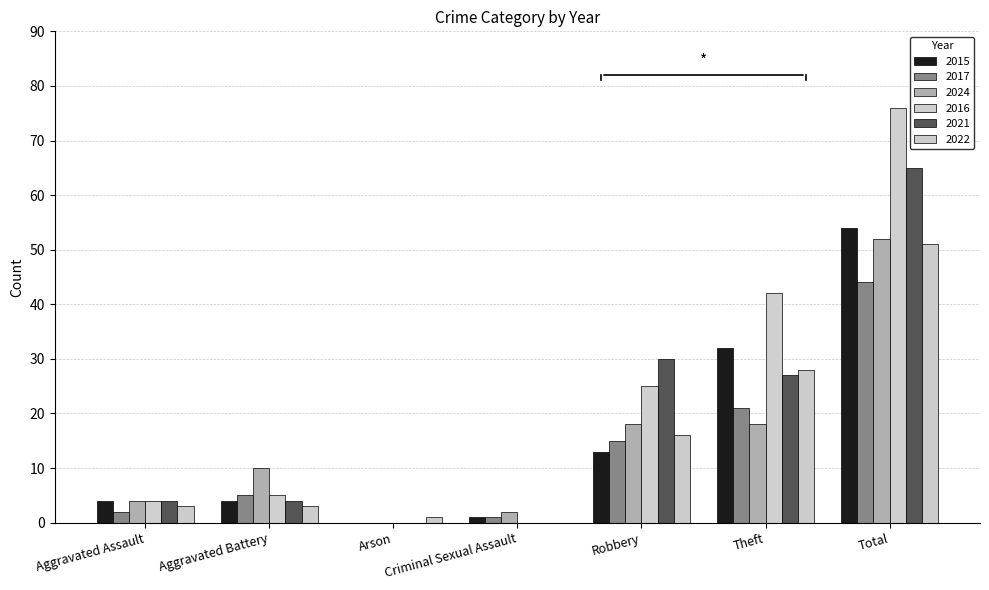

What is the difference between the 2024 values at Arson and Theft?

18